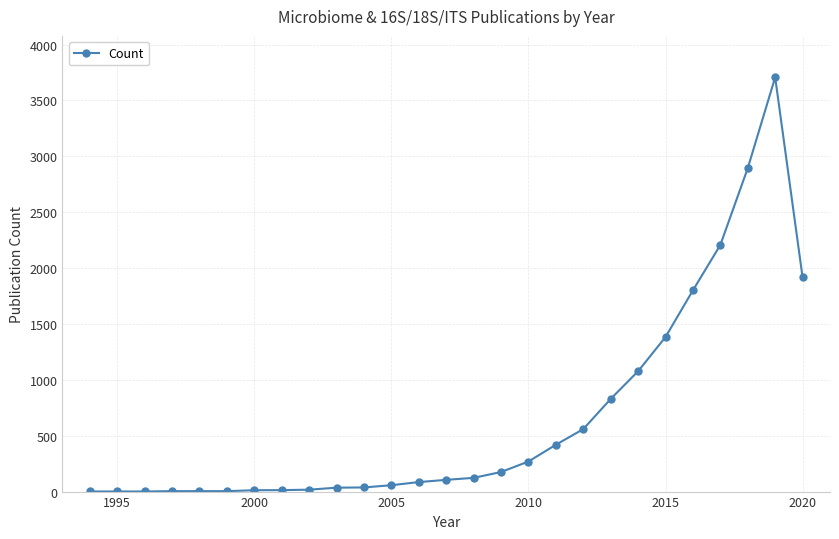

What is the greatest value displayed?

3707